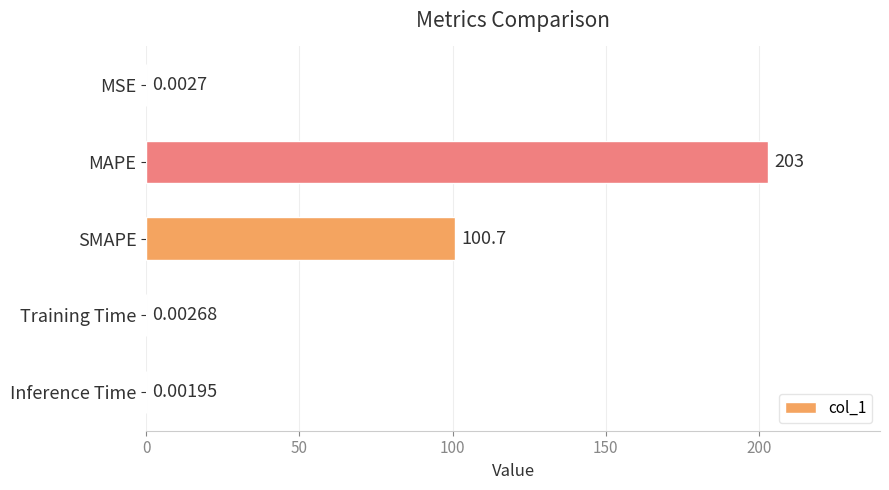

Between SMAPE and Training Time, which is larger?

SMAPE